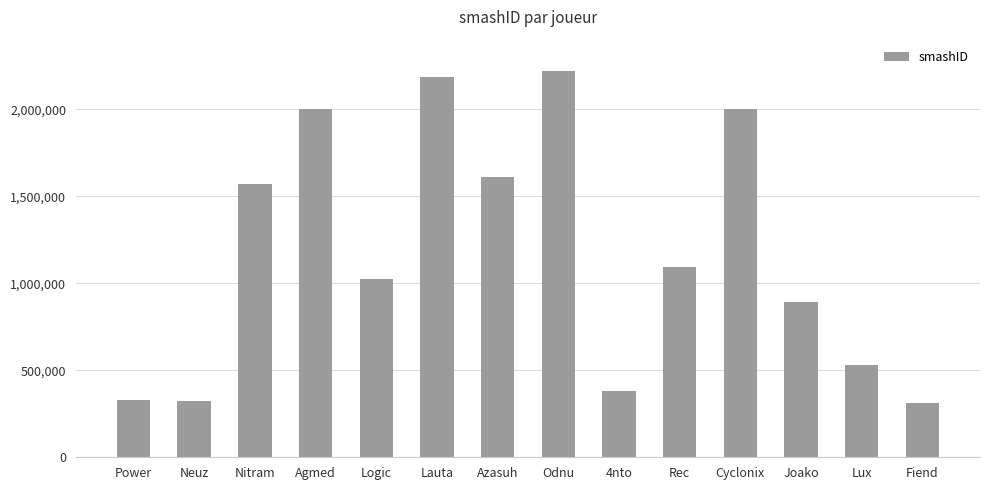

Are the bars horizontal?

No